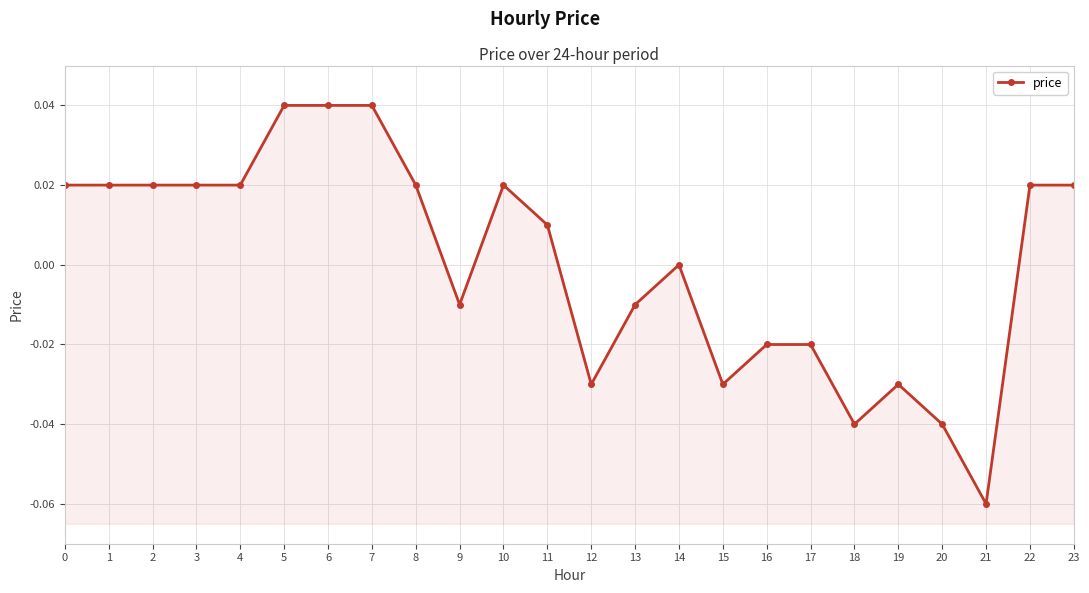

Is it true that the value at 8 is 0.0?

True